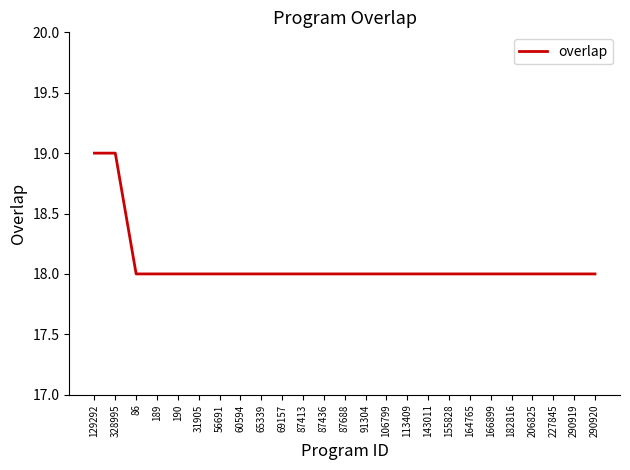

How many lines are shown in the chart?

1